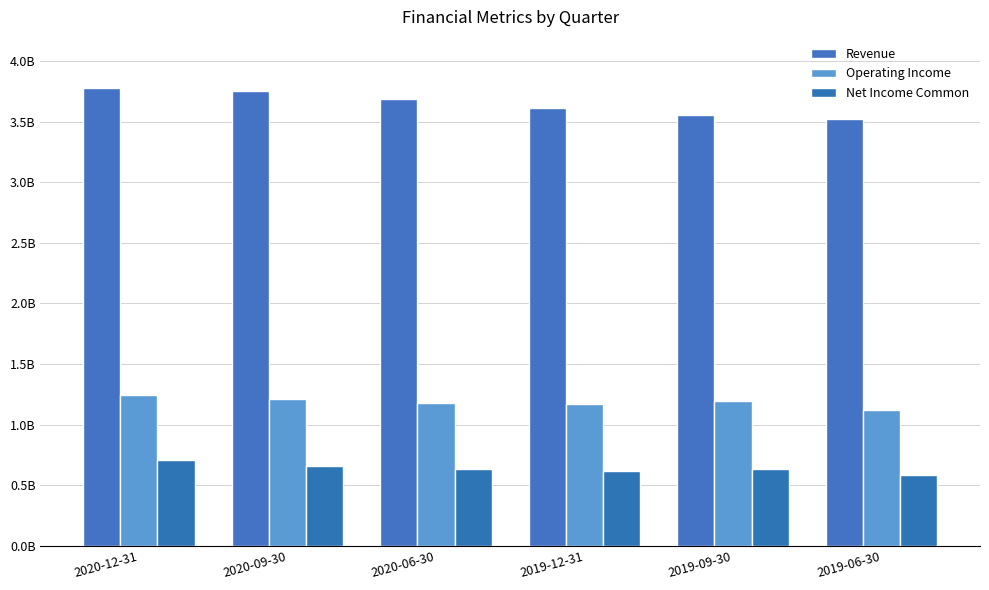

What is the minimum value shown in the chart?

582000000